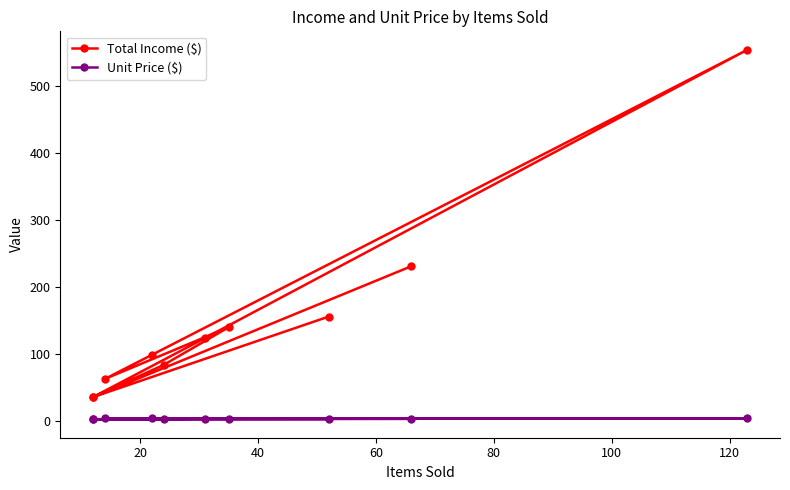

Rank the series by their average value, from highest to lowest.

Total Income ($), Unit Price ($)